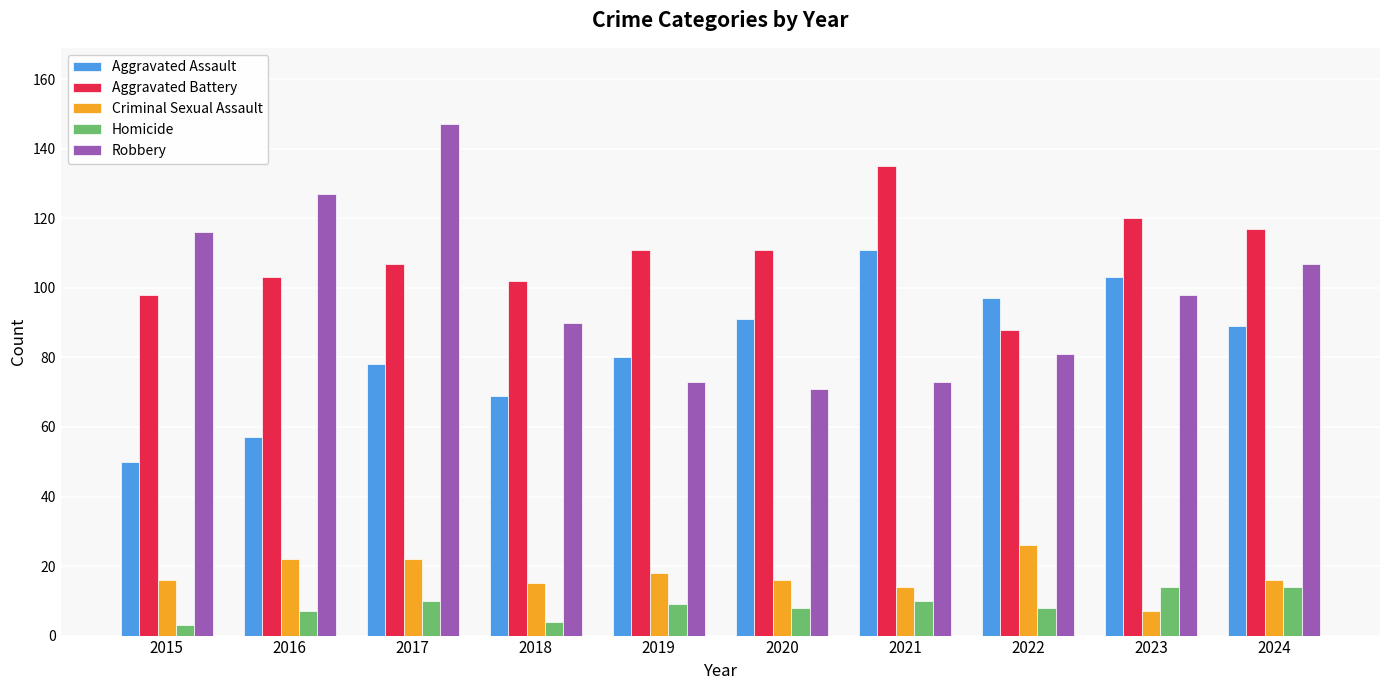

Reading right to left, transcribe all the data shown in this chart.

Aggravated Assault: 89	103	97	111	91	80	69	78	57	50
Aggravated Battery: 117	120	88	135	111	111	102	107	103	98
Criminal Sexual Assault: 16	7	26	14	16	18	15	22	22	16
Homicide: 14	14	8	10	8	9	4	10	7	3
Robbery: 107	98	81	73	71	73	90	147	127	116